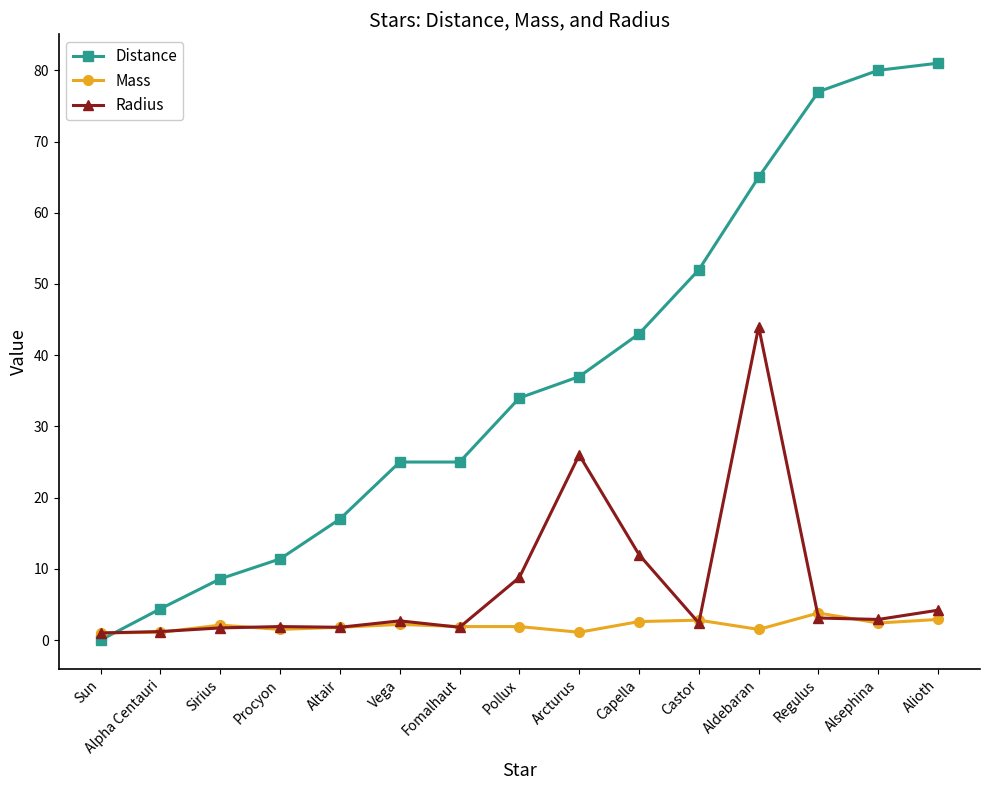

How many lines are shown in the chart?

3